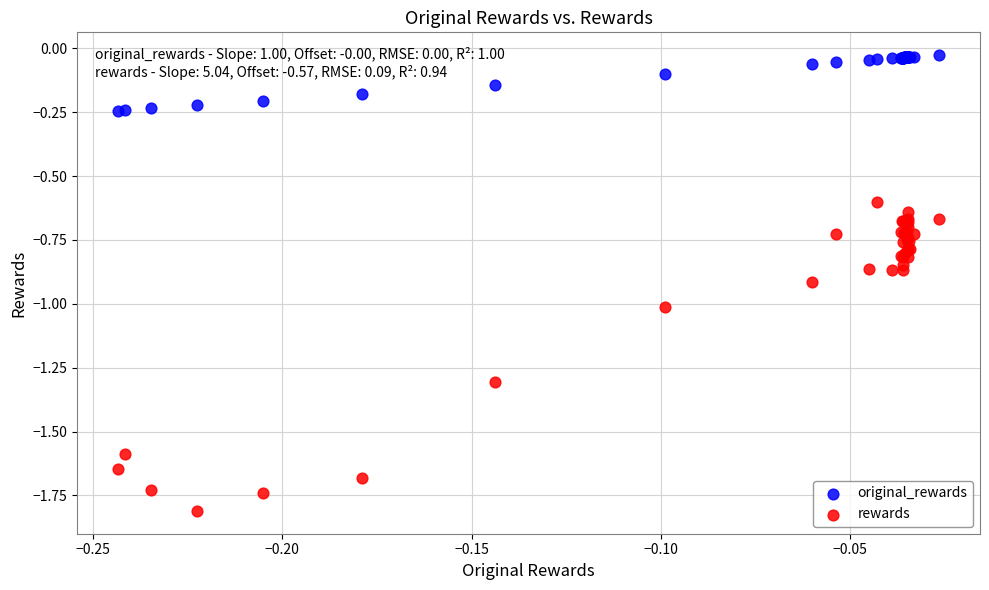

Which series reaches the maximum Y coordinate?

original_rewards